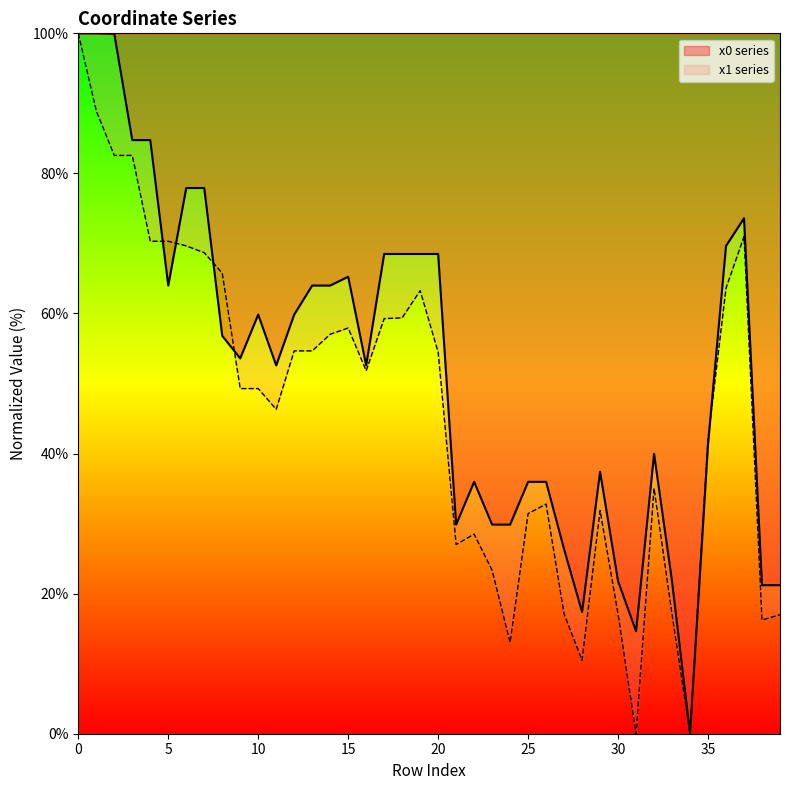

Which series has the largest total across all categories?

x0 series